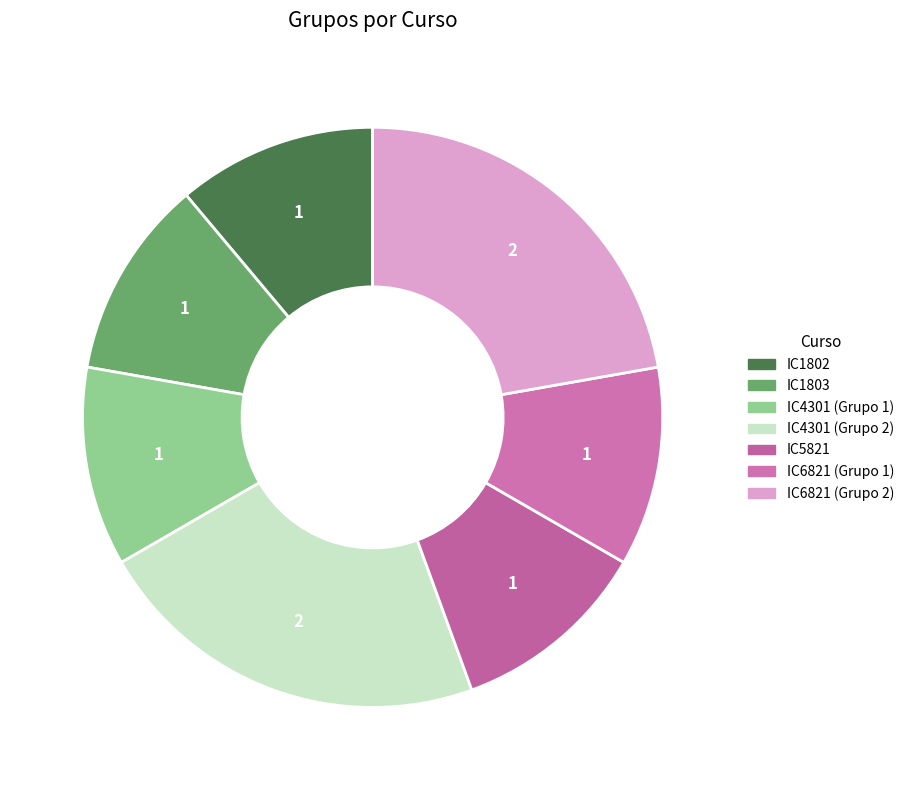

How many slices are in this pie chart?

7